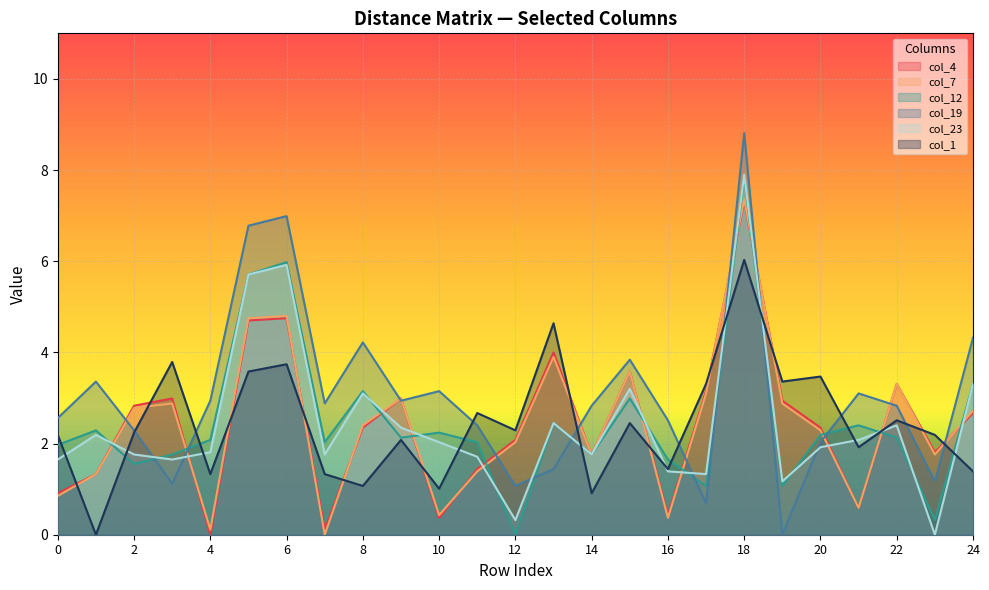

Does the chart display data point markers on the line(s)?

No